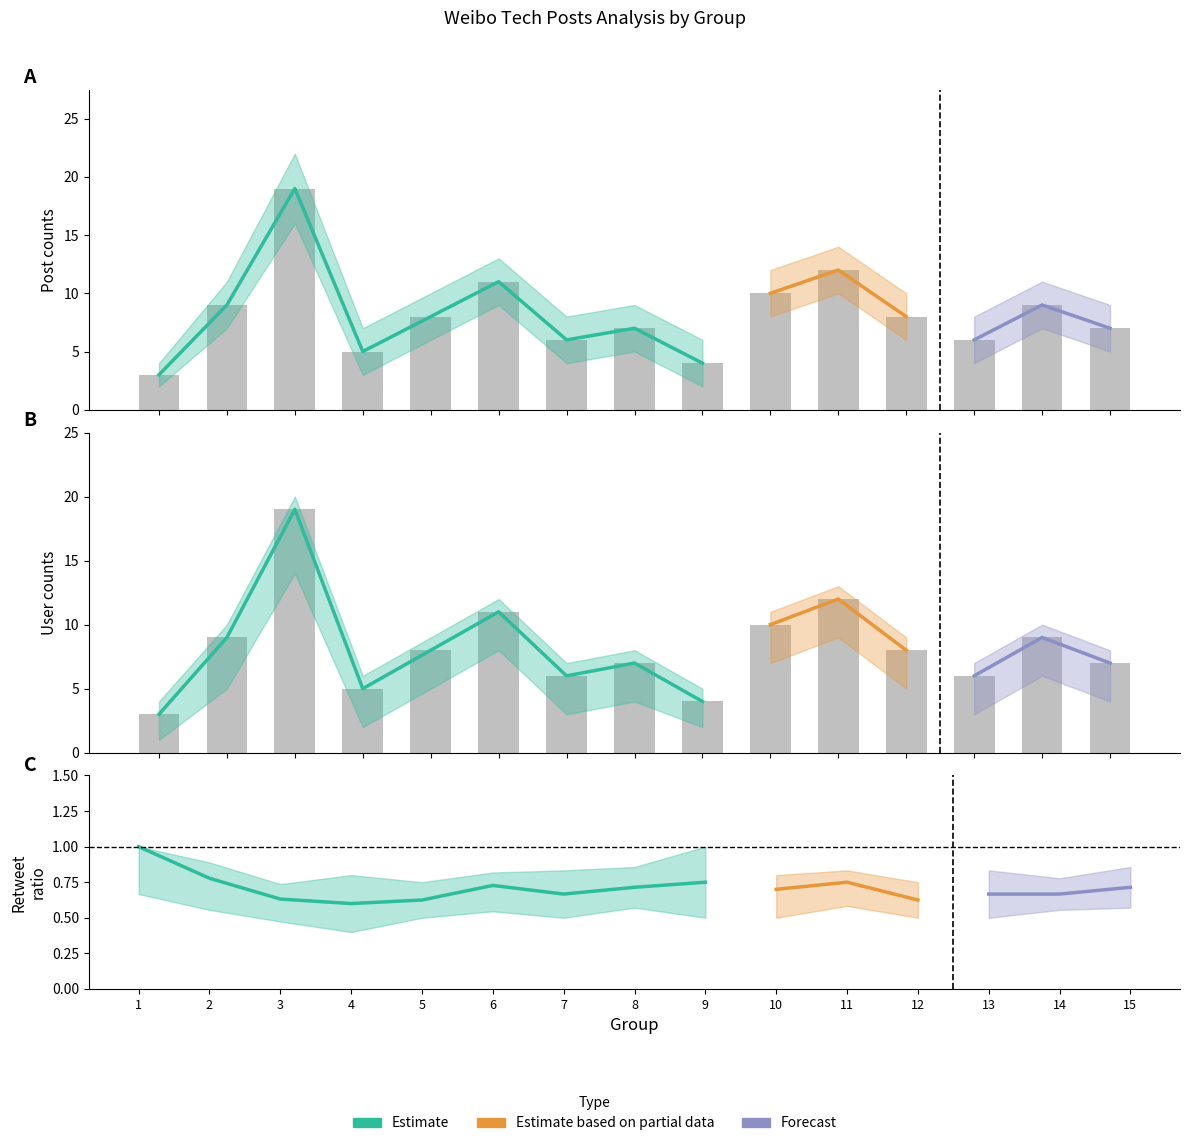

Read the col_1_counts value at 13, to the nearest 5.

5